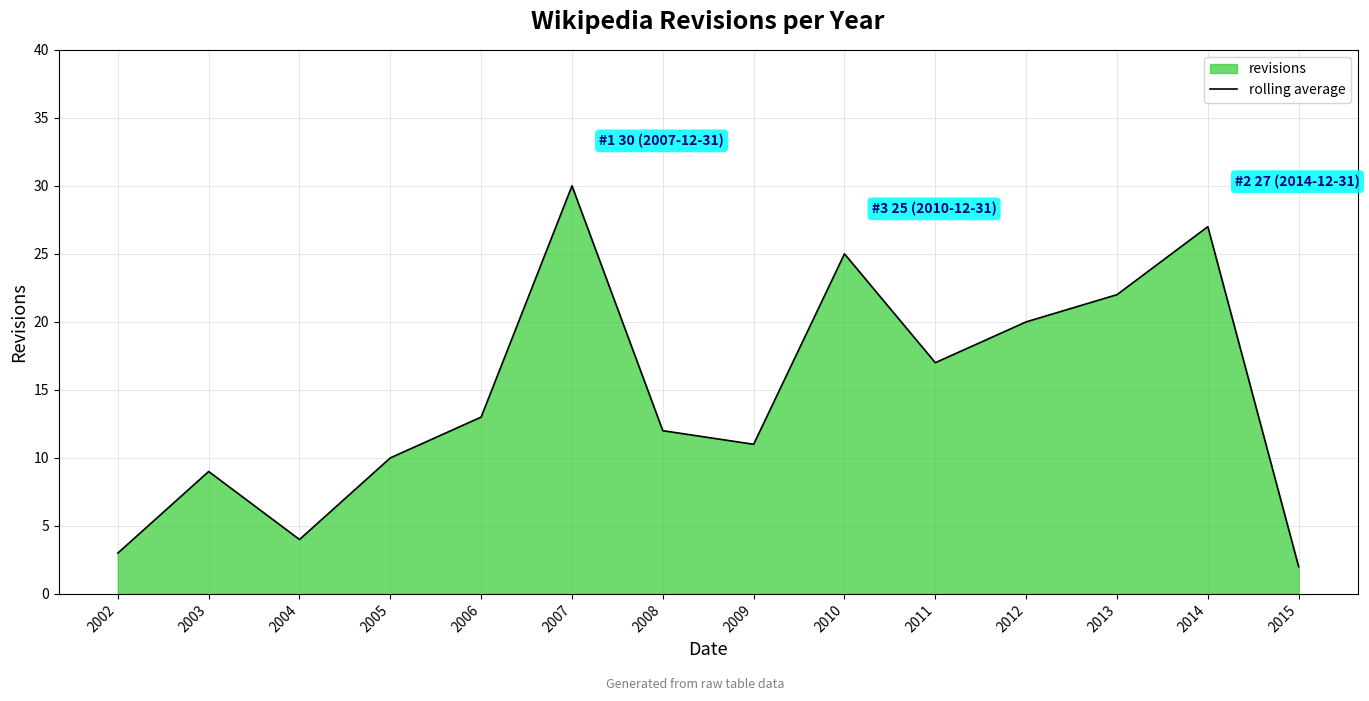

Which label corresponds to the smallest value in the chart?

2015